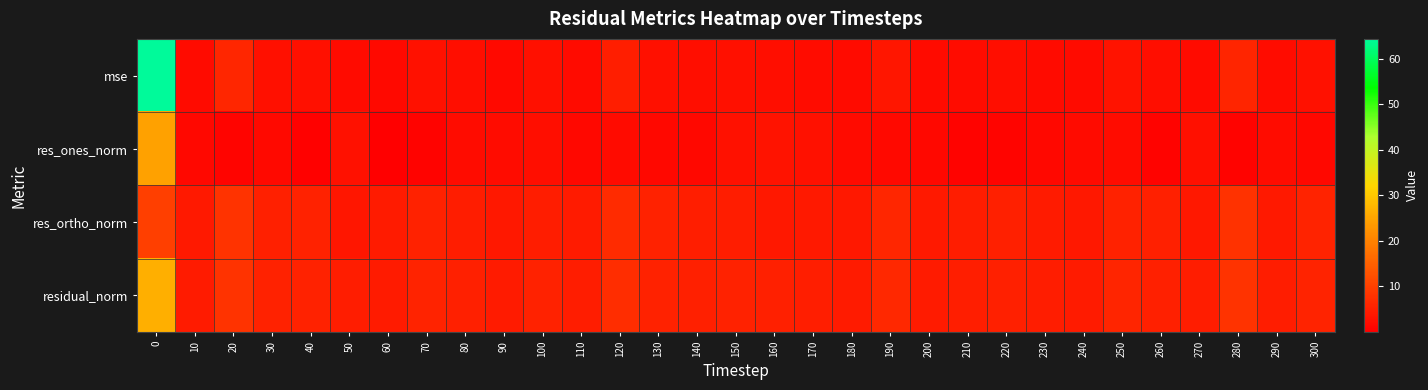

Which series has the largest range (max minus min)?

mse